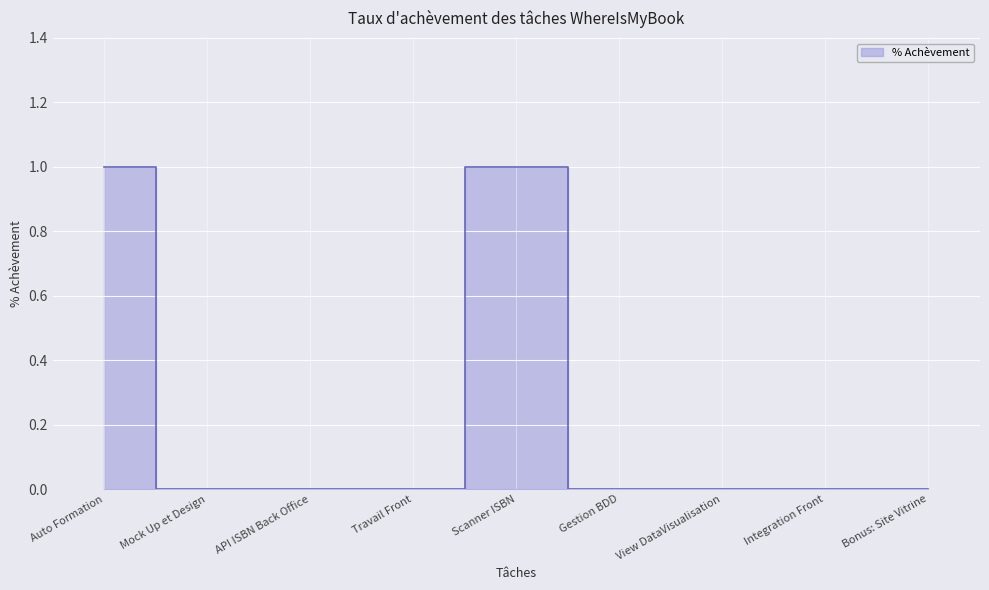

Rank the categories by value from highest to lowest.

Auto Formation, Scanner ISBN, Mock Up et Design, API ISBN Back Office, Travail Front, Gestion BDD, View DataVisualisation, Integration Front, Bonus: Site Vitrine